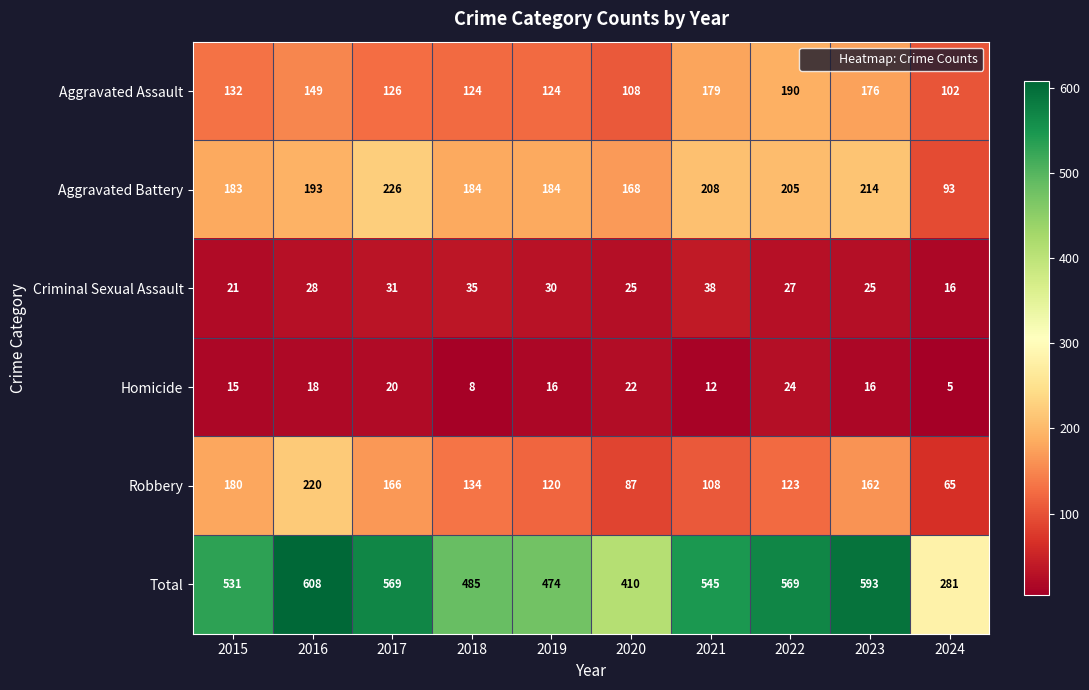

Where is Aggravated Battery nearest to the value 159?

2020